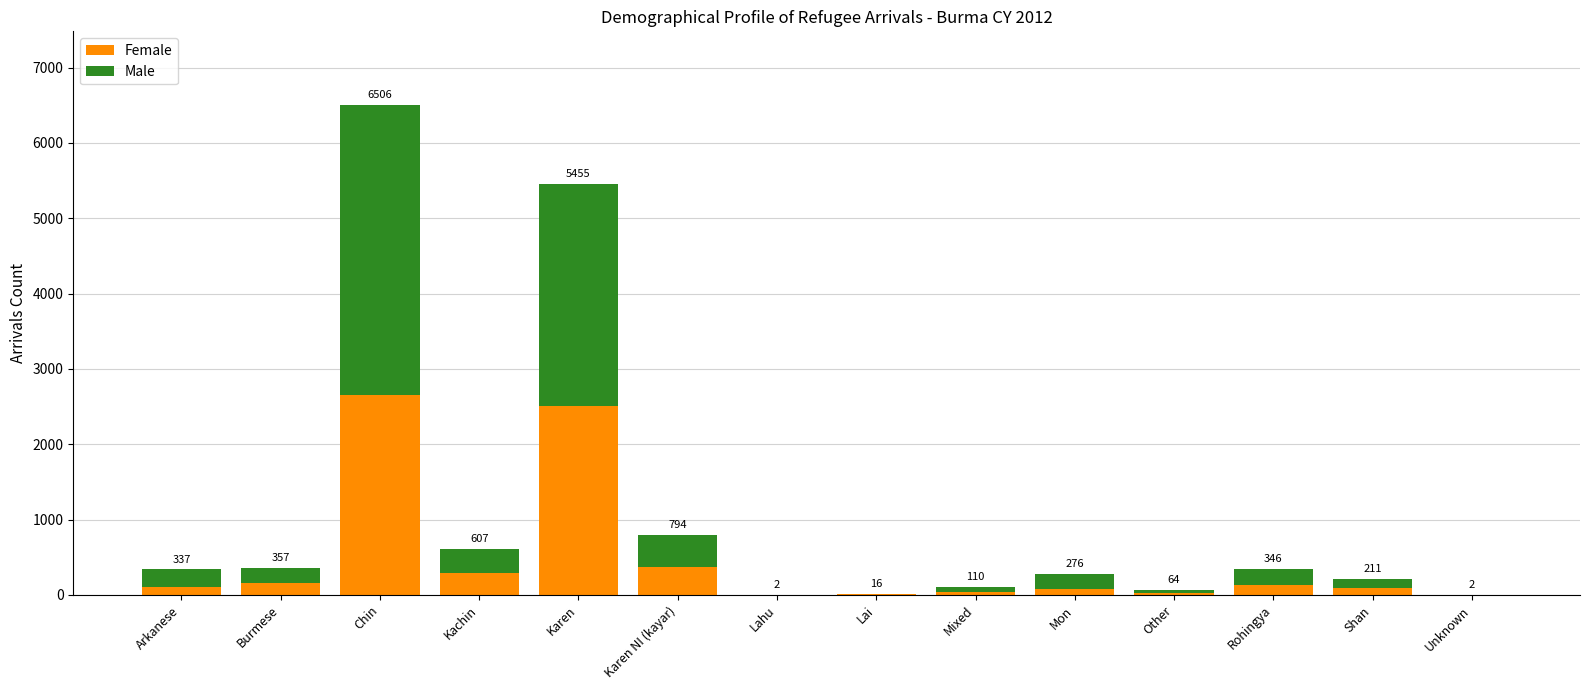

What is the difference between the Female values at Unknown and Lai?

5